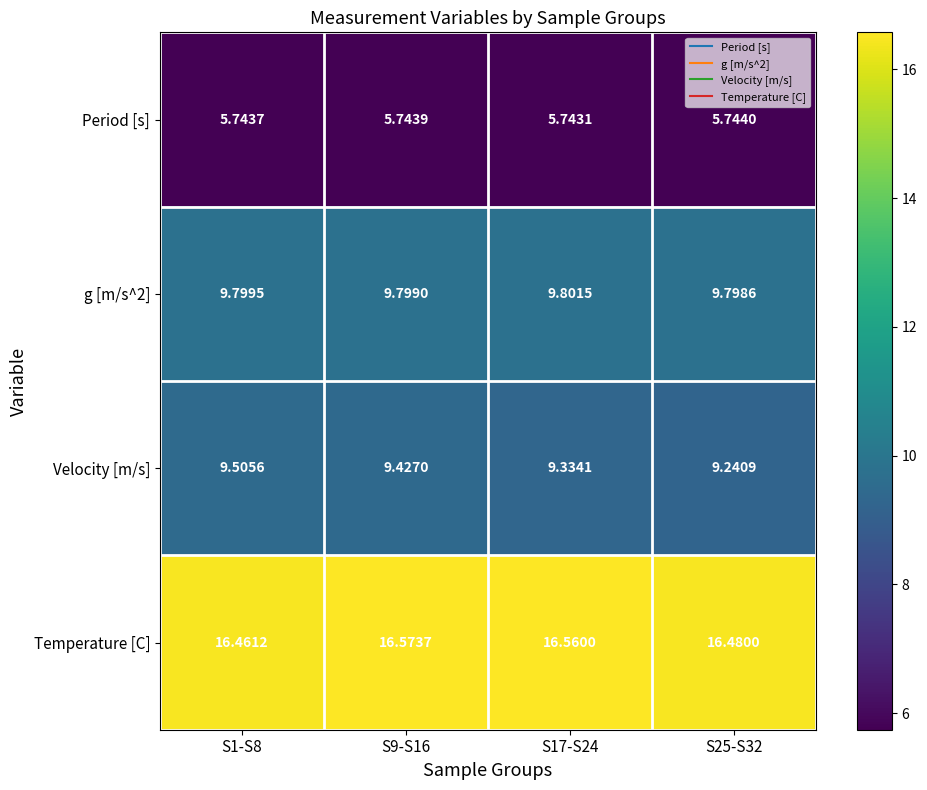

Which series changed the most between S1-S8 and S17-S24?

Velocity [m/s]